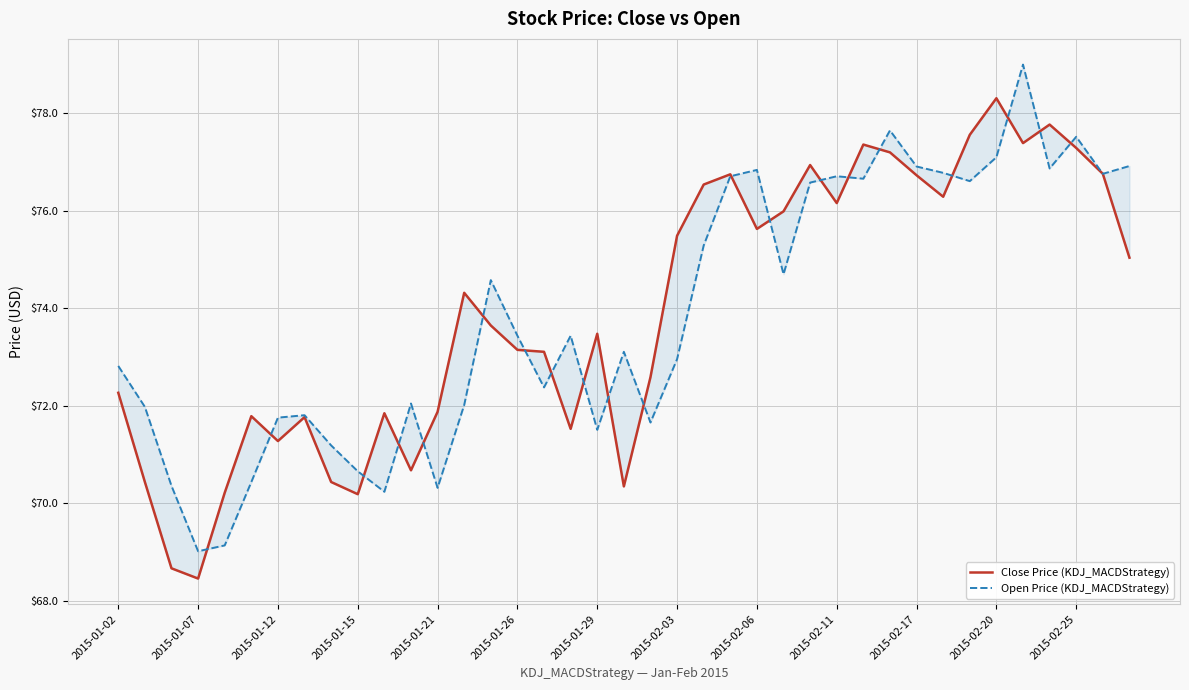

Where does the Open Price (KDJ_MACDStrategy) series first go above 73?

14